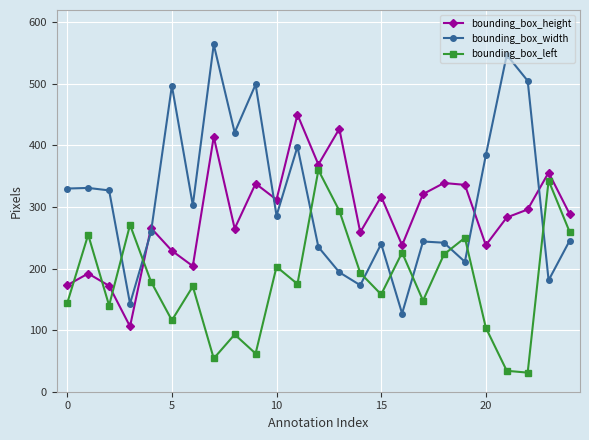

What is the greatest value displayed?

564